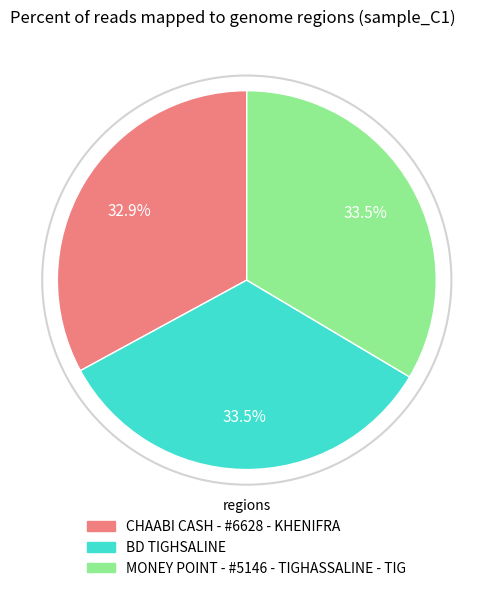

What percentage is NOT represented by CHAABI CASH - #6628 - KHENIFRA?

67.1%